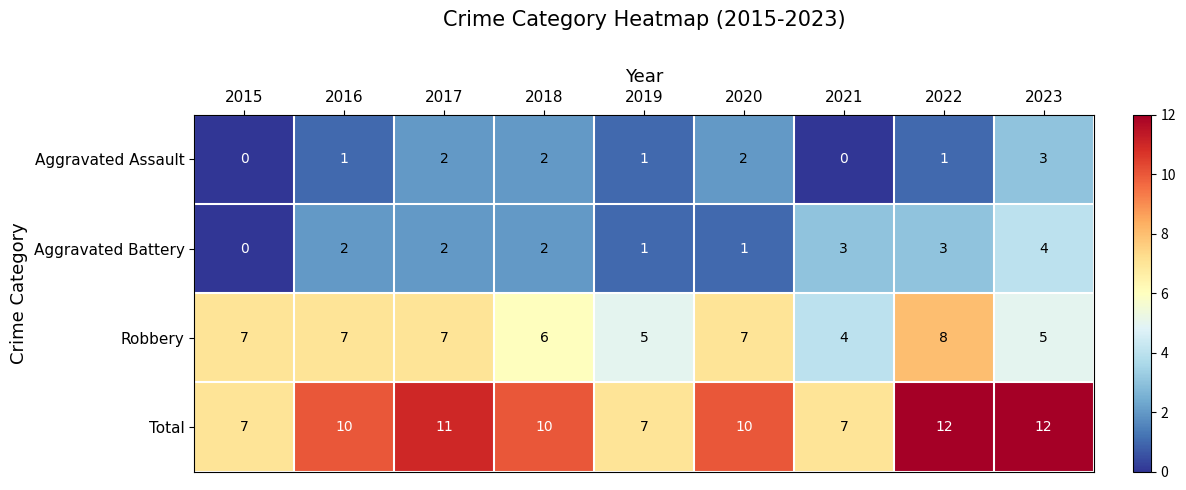

Between 2019 and 2023, which series saw the biggest shift?

Total